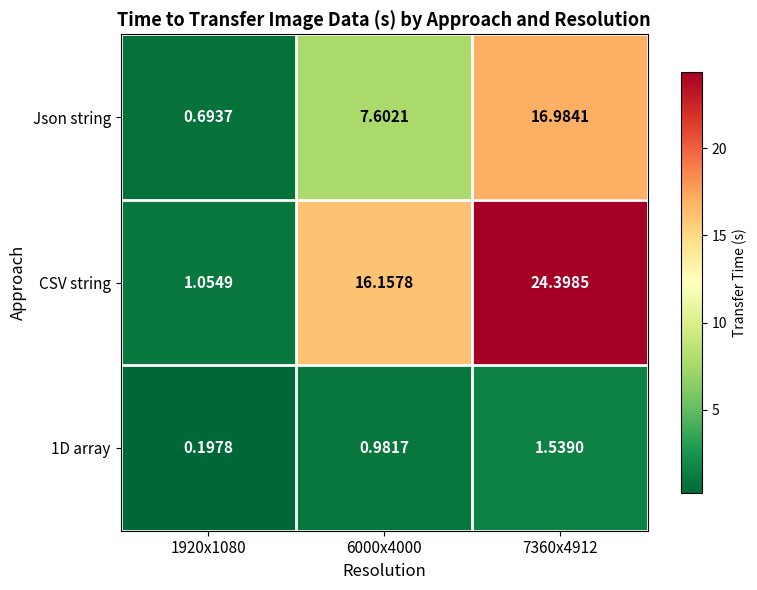

Which series has the largest total across all categories?

CSV string